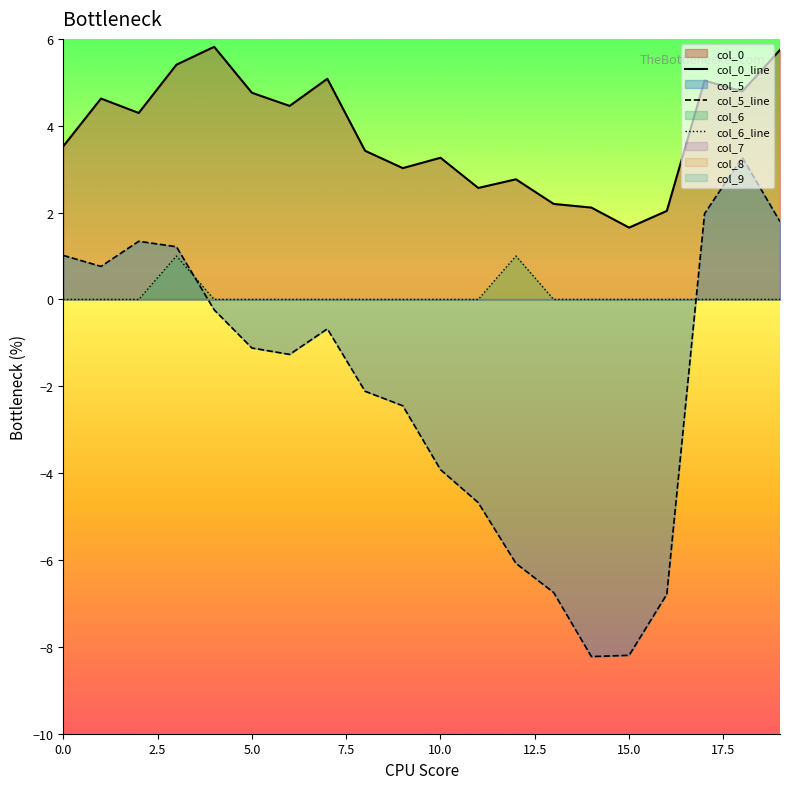

True or false: col_0_line and col_5_line intersect in this chart.

False